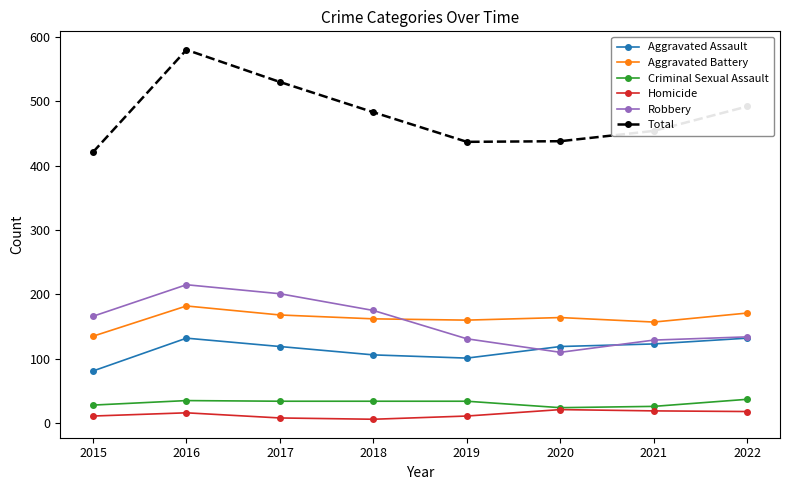

What is the value of the Aggravated Assault point at the 7th from the left?

123